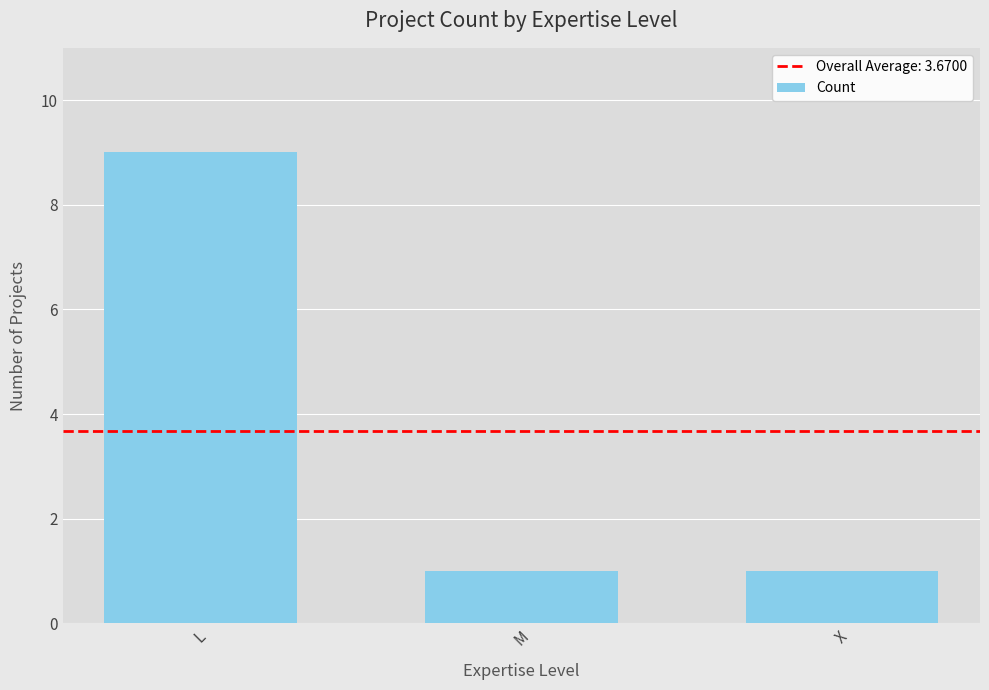

What is the smallest value displayed?

1